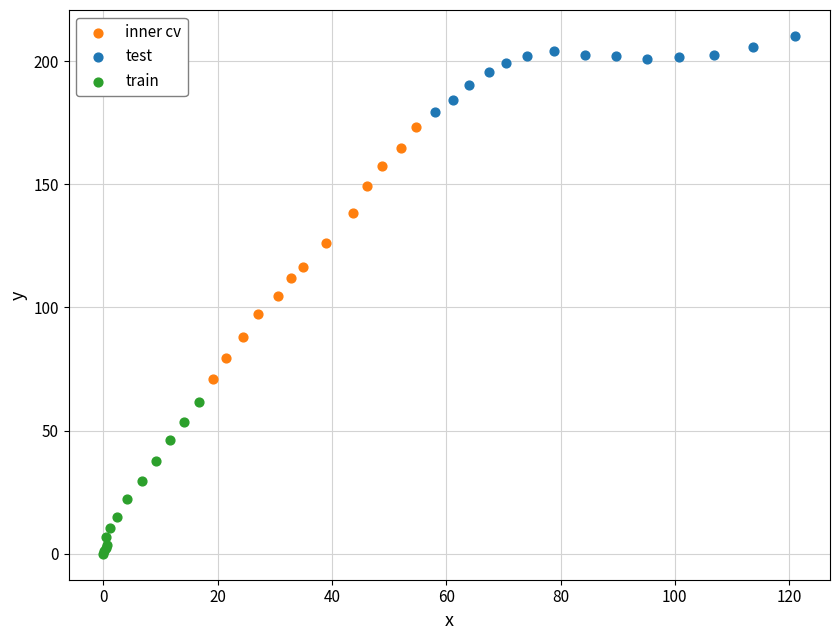

Which series has the widest spread of Y values?

inner cv